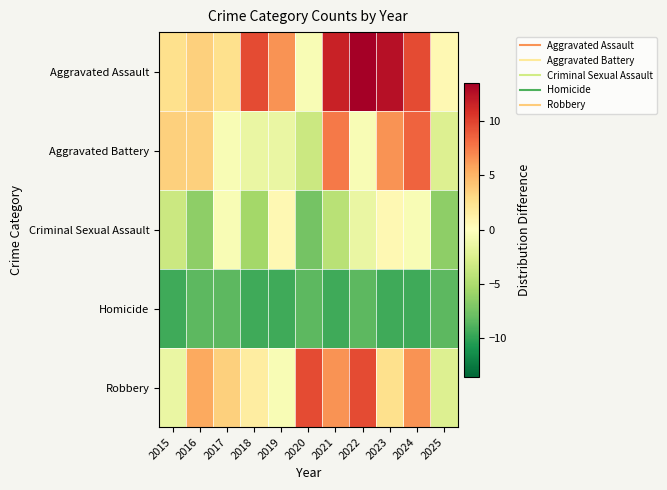

What is the maximum value shown in the chart?

13.6